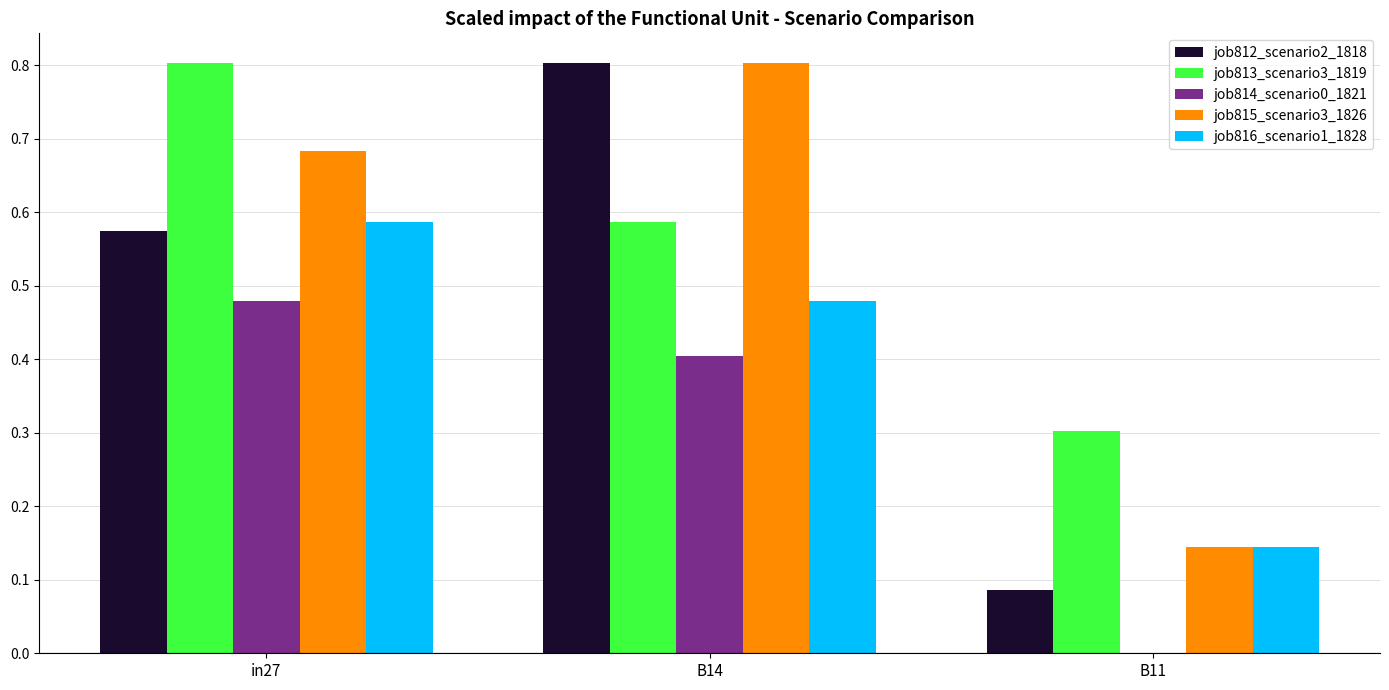

Is the value of job813_scenario3_1819 at B11 greater than the value of job816_scenario1_1828 at in27?

No